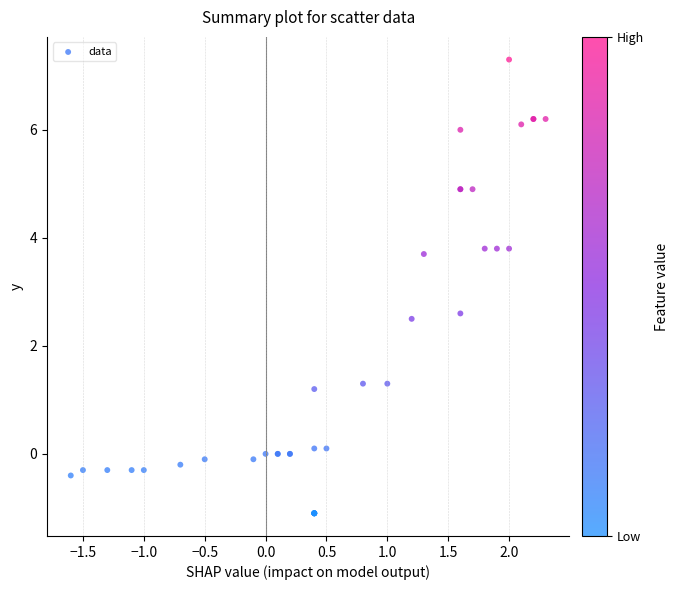

What Y value in the scatter plot is closest to 3?

2.6